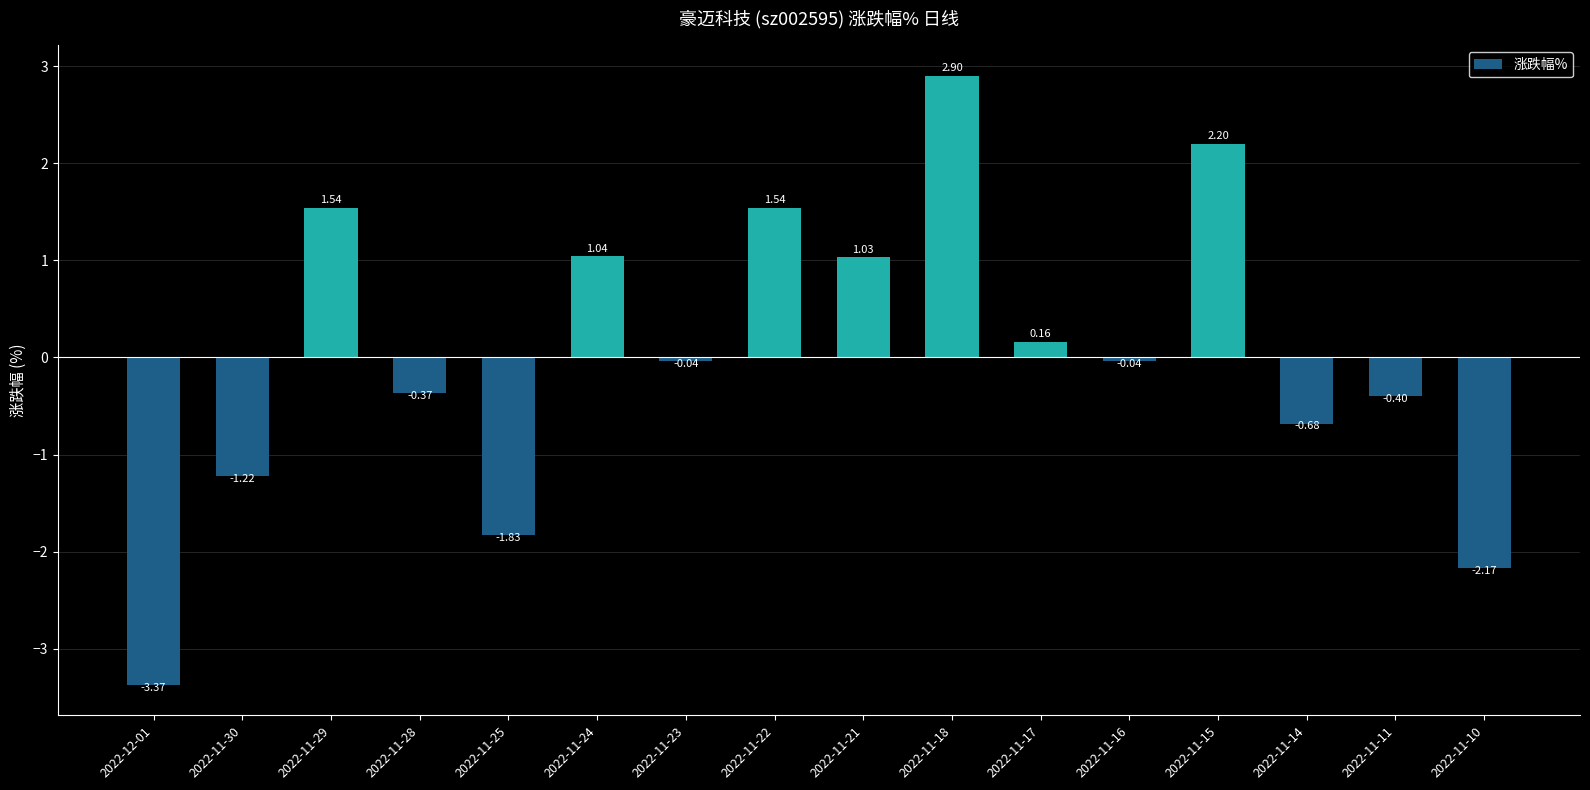

How many values are above zero?

7